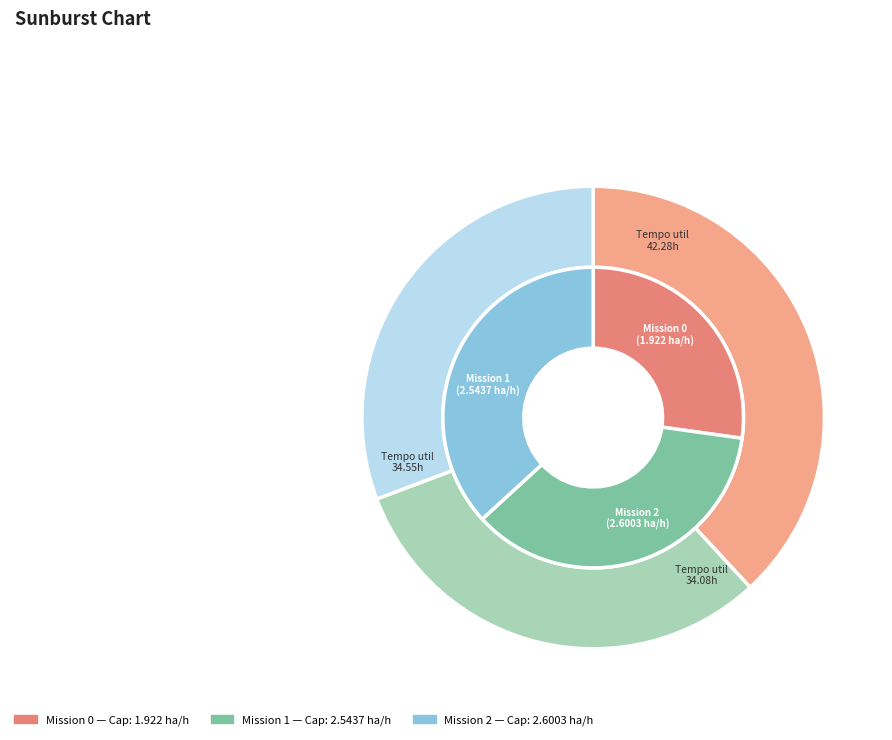

Rank the categories by value from lowest to highest.

0, 1, 2